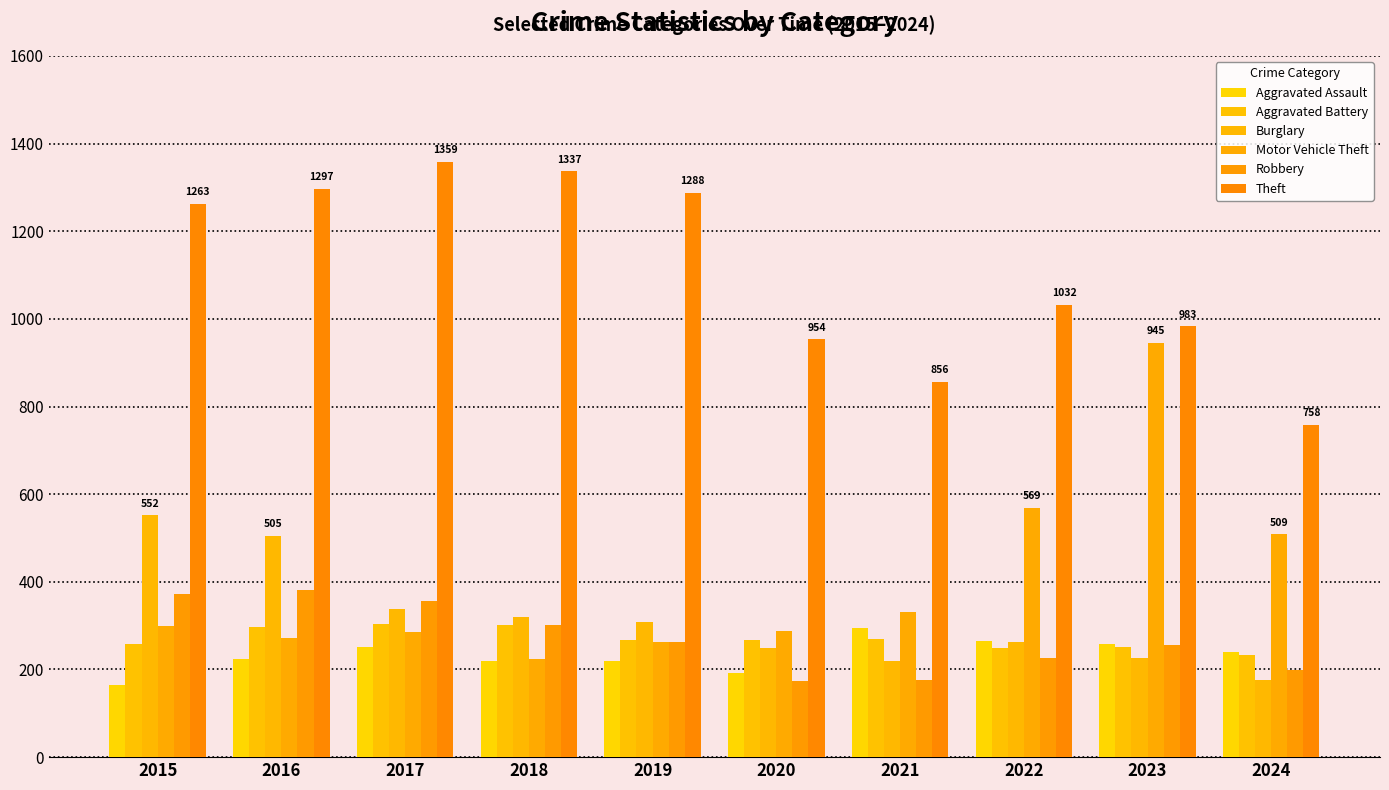

What is the spread (max minus min) of values at 2024?

582